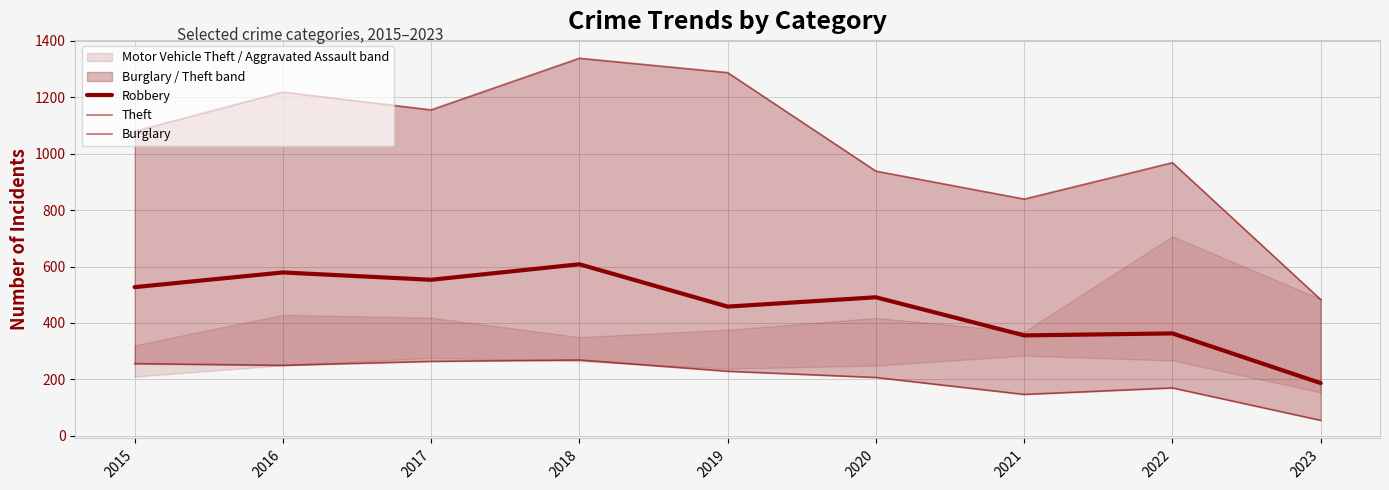

The Theft series shows 788 at 2018. True or false?

False